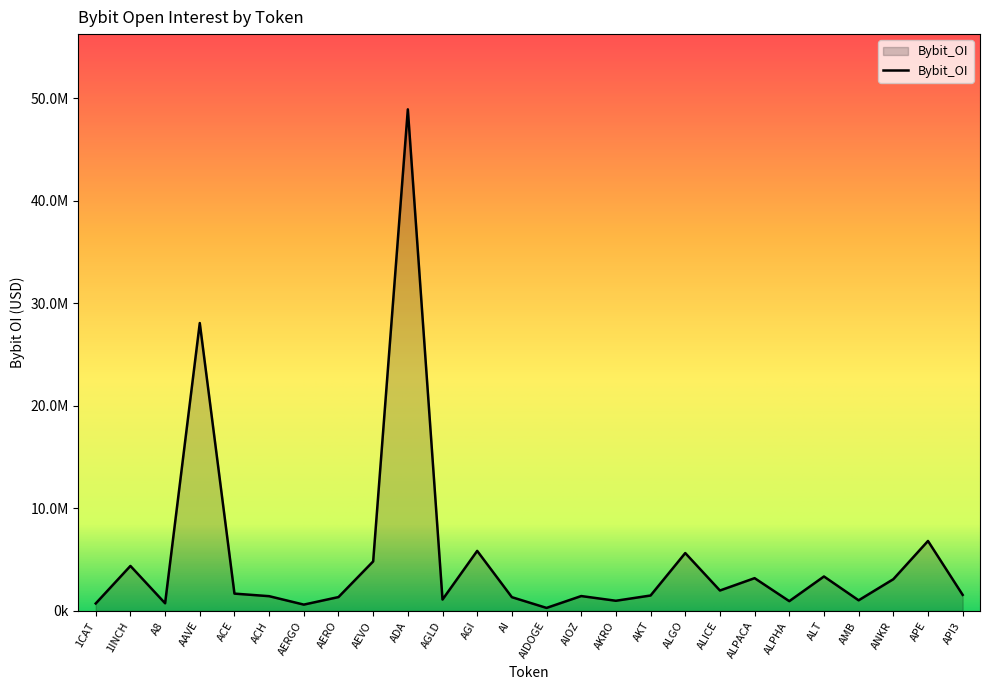

At which label is the value closest to 24599599?

AAVE